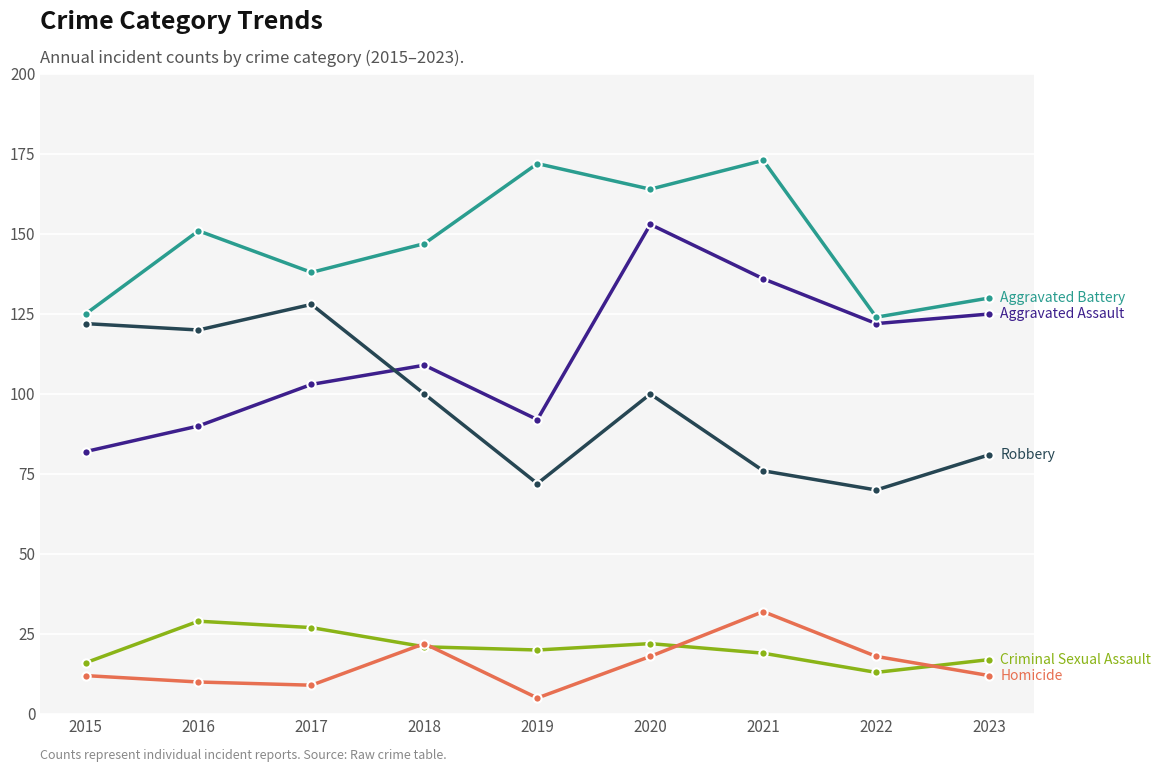

What is the difference between the highest and lowest values at 2016?

141